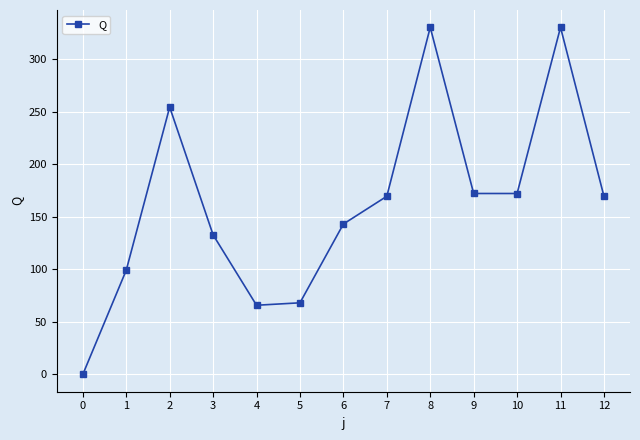

What is the difference between the values at 12 and 5?

101.4